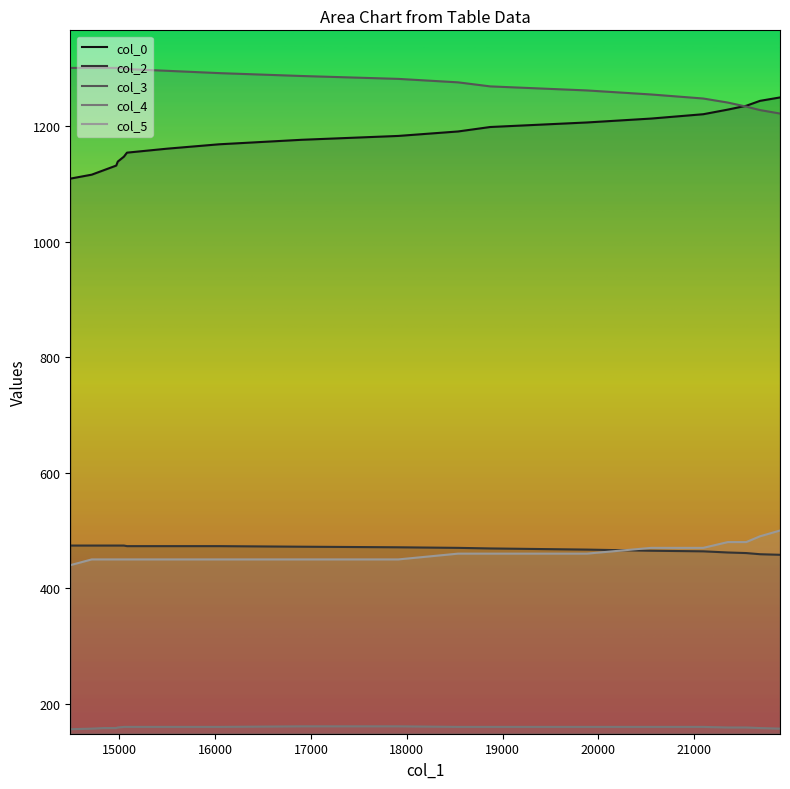

How many data points in col_5 are above 450?

9